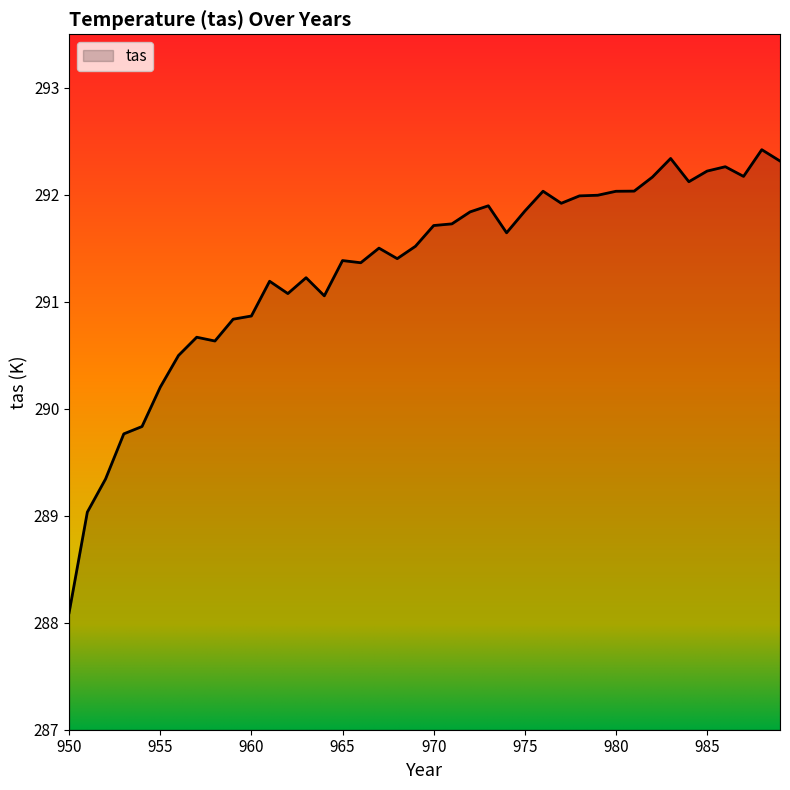

What is the greatest value displayed?

292.4